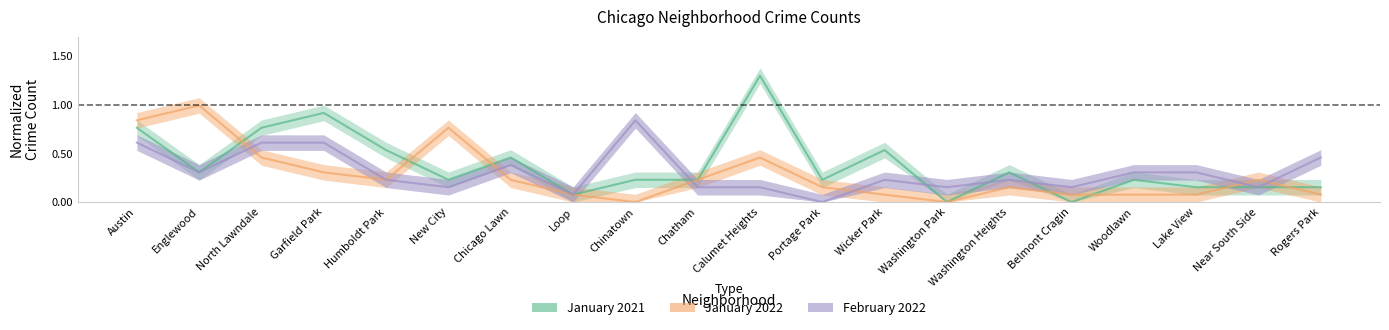

What is the label of the 8th point from the left?

Loop